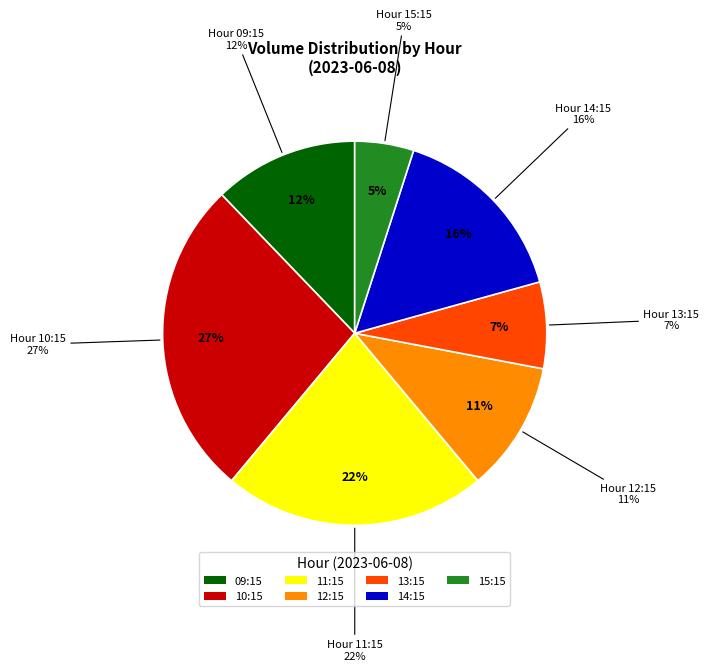

What percentage is NOT represented by 15:15?

95.0%